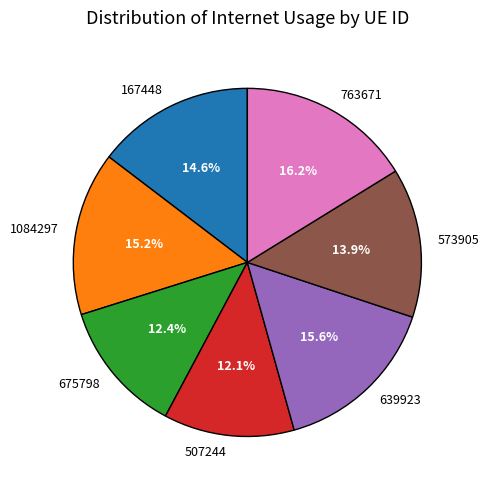

Combined, do 167448 and 507244 account for over 50%?

No